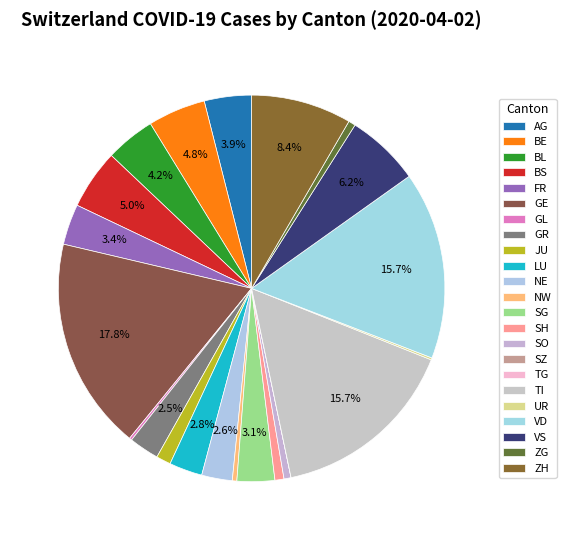

What is the change in value from LU to VD?

+308